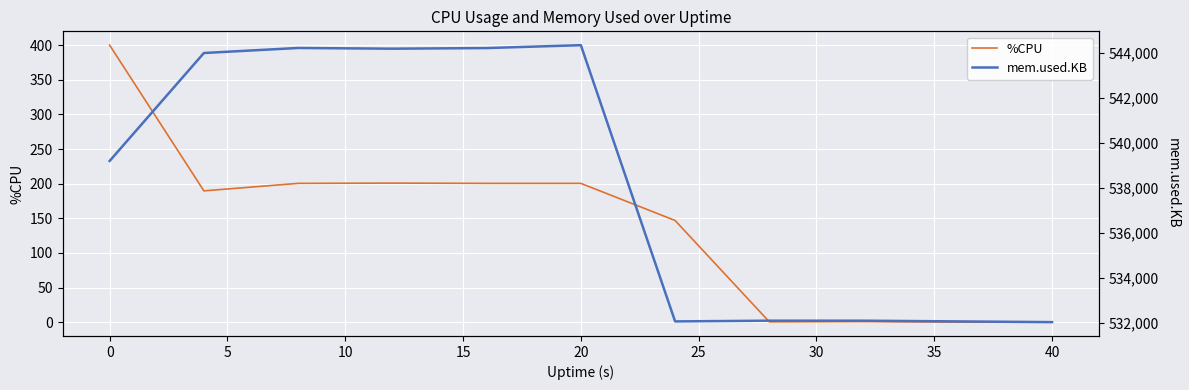

The value of %CPU at 20 is 51.9. True or false?

False